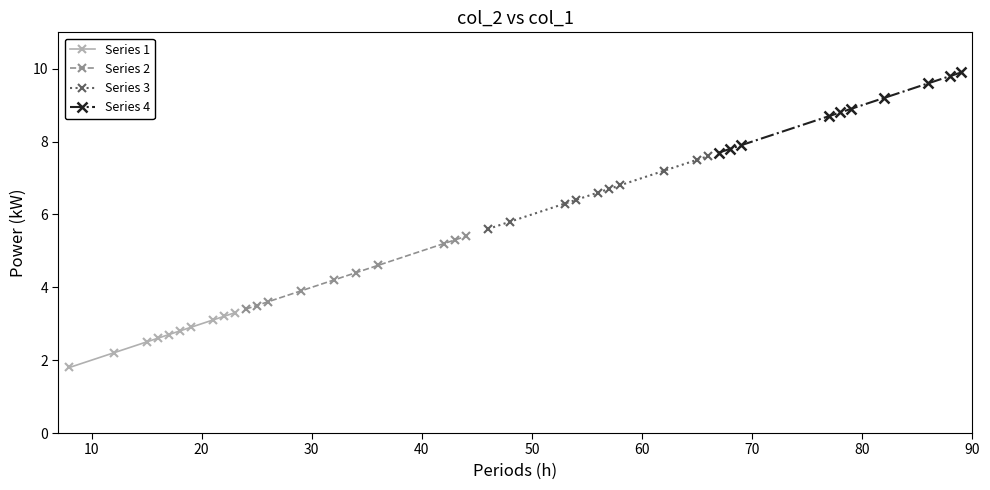

How many distinct data groups are displayed?

4